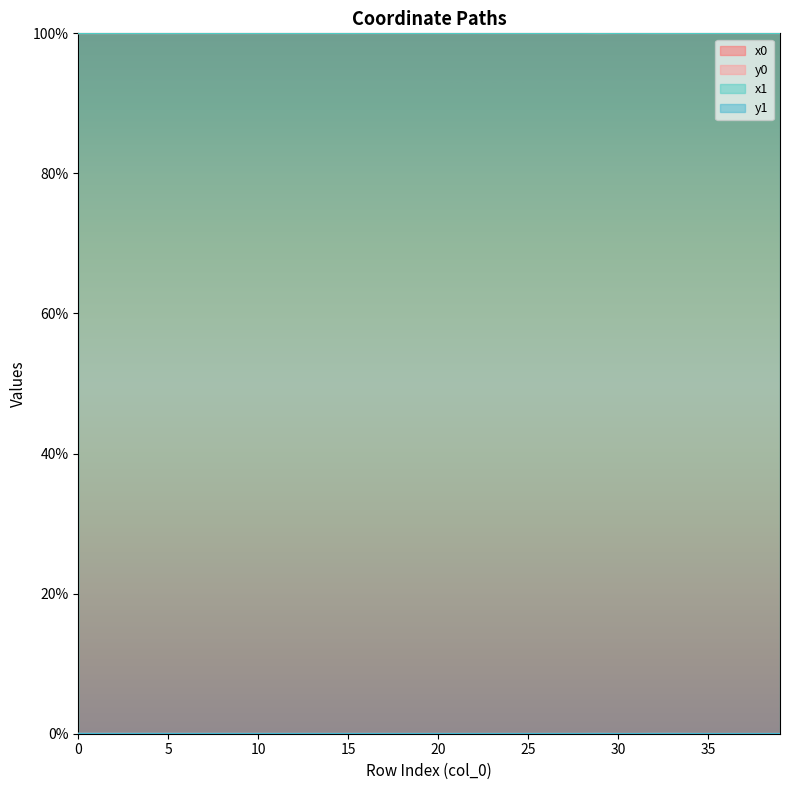

How many lines are shown in the chart?

4